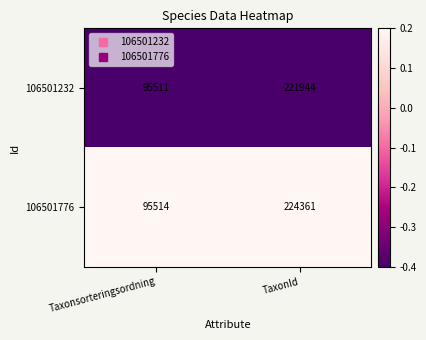

At which category is the sum across all series the highest?

TaxonId